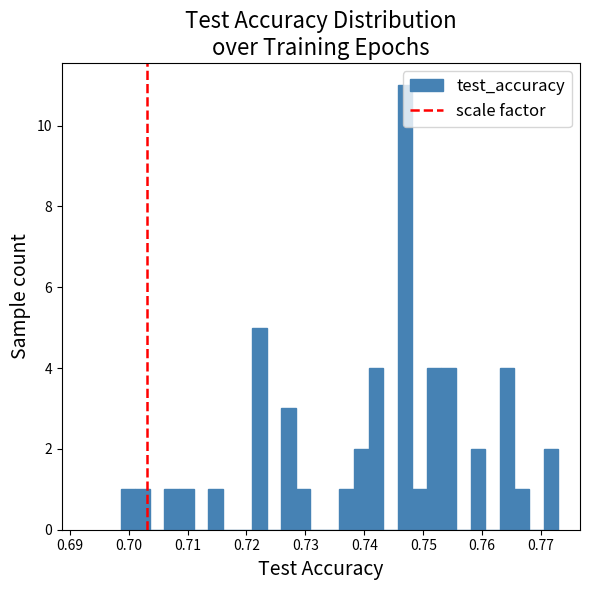

Around what value on the x-axis is the tallest bar? Give the approximate position of its centre, as read against the axis.

0.747